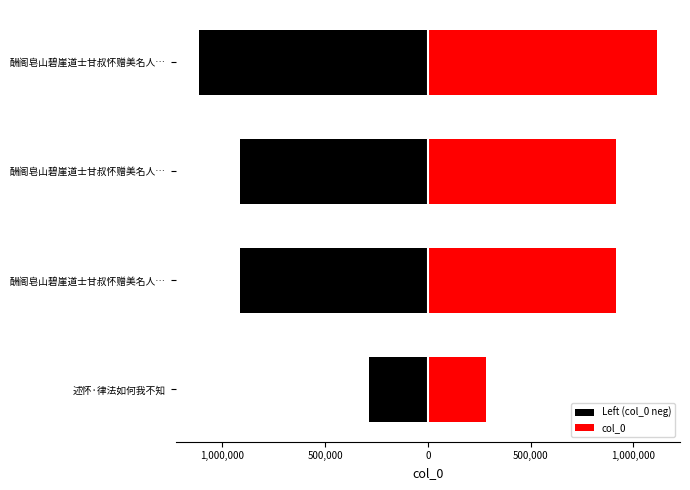

What is the lowest value of the col_0 series?

284991